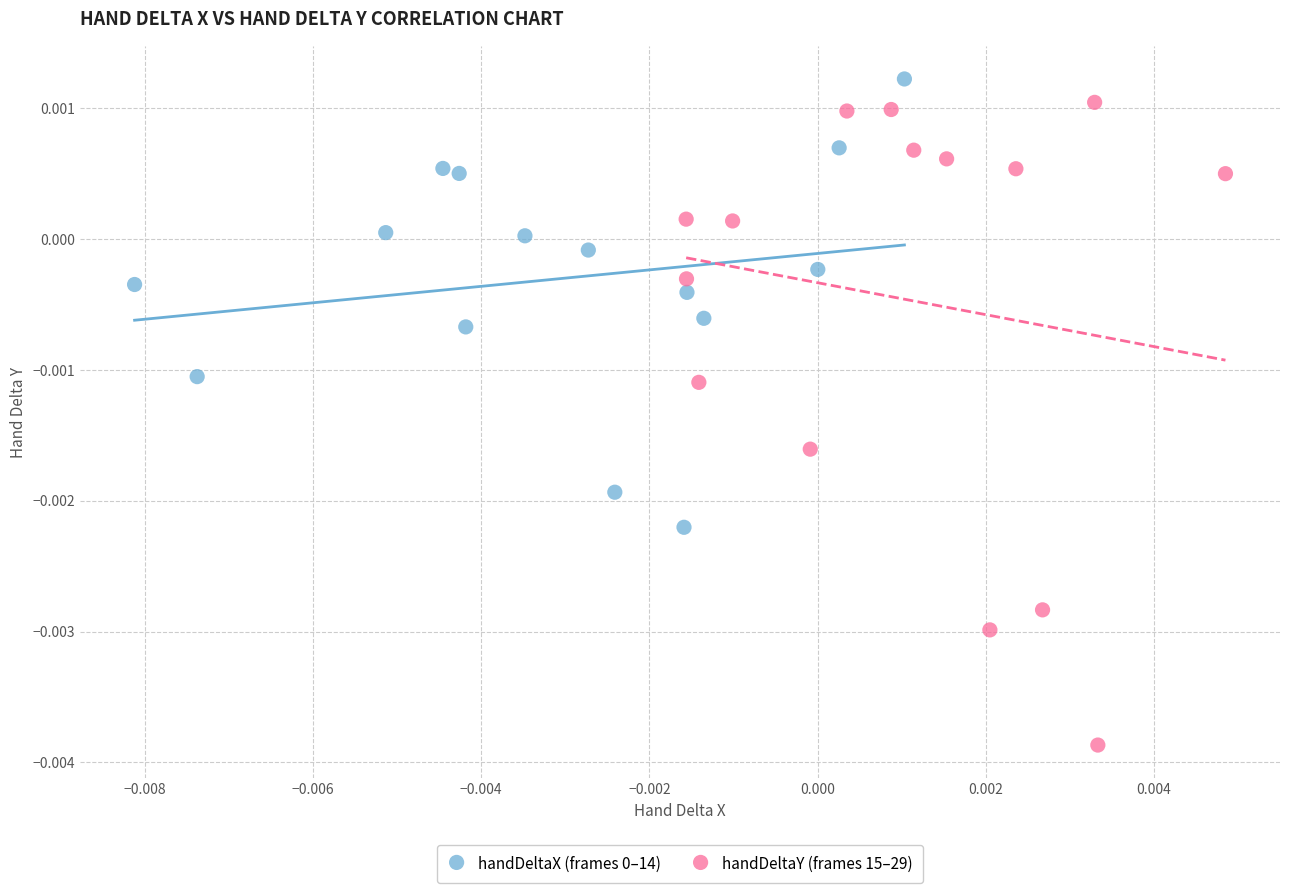

Which series reaches the minimum Y coordinate?

handDeltaY (frames 15–29)